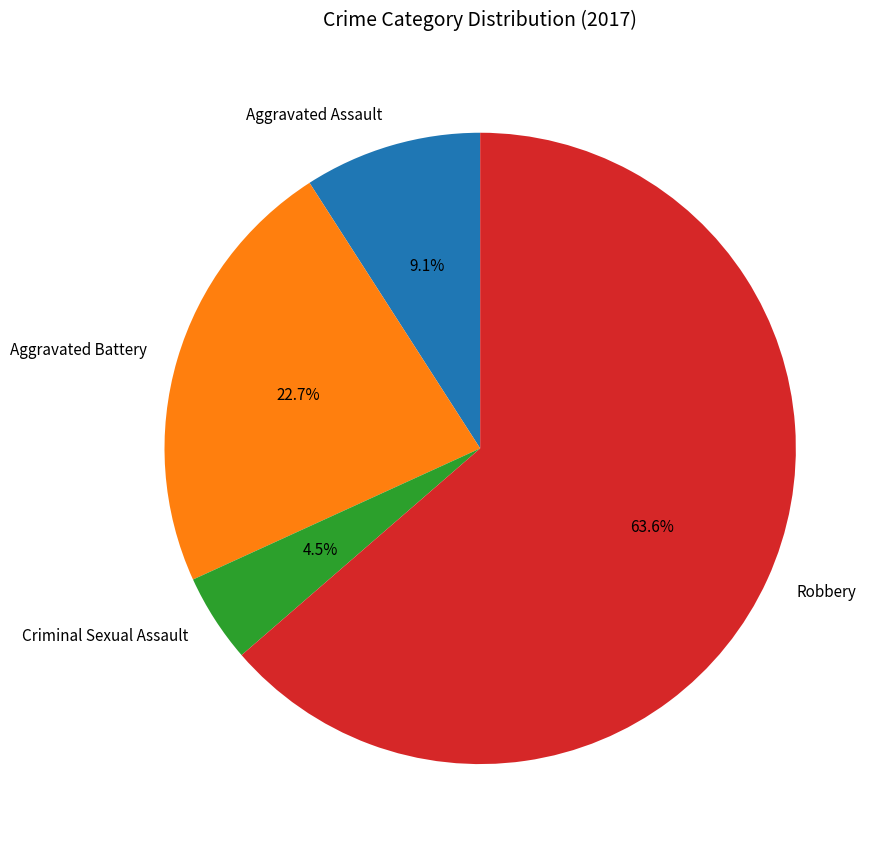

Which category has the biggest portion of the pie?

Robbery